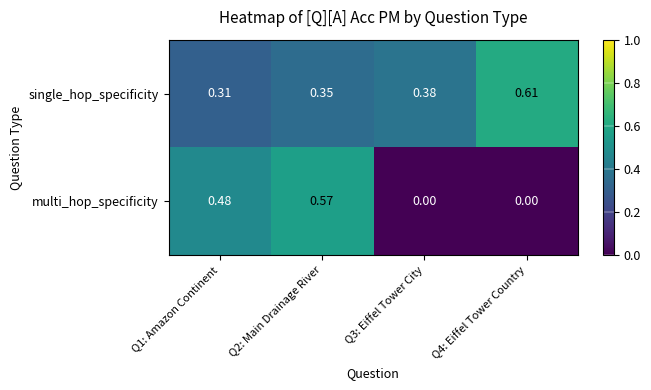

Rank the series by their maximum value, from highest to lowest.

single_hop_specificity, multi_hop_specificity